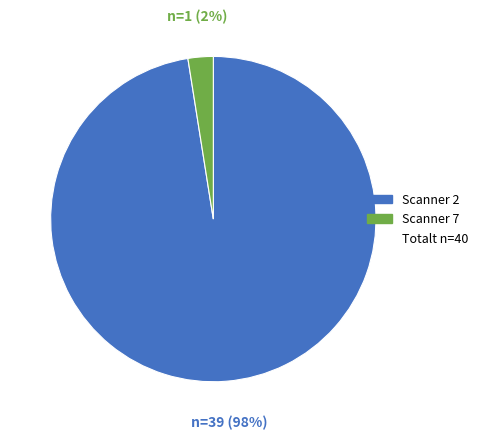

To the nearest percent, what is the average slice percentage?

50%